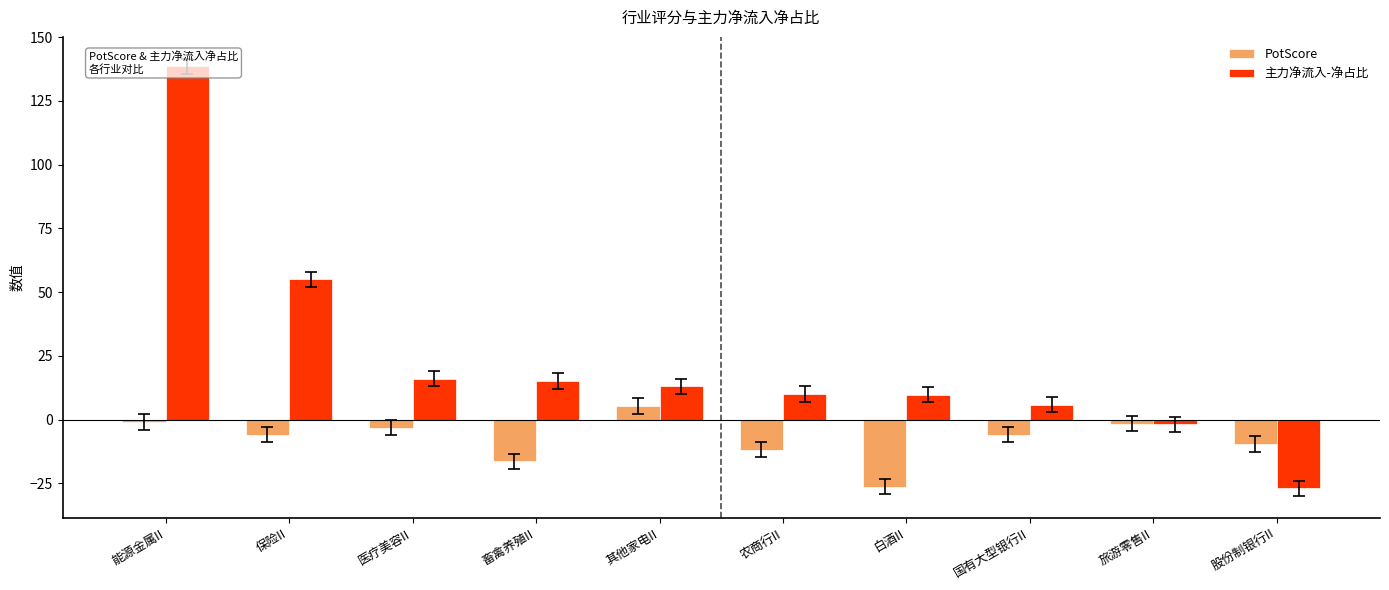

Reading left to right, extract all data points from this chart.

PotScore: -1.0	-5.9	-3.2	-16.4	5.3	-11.8	-26.2	-5.8	-1.6	-9.5
主力净流入-净占比: 138.5	55.0	16.0	15.2	13.1	10.1	9.8	5.9	-1.8	-26.9